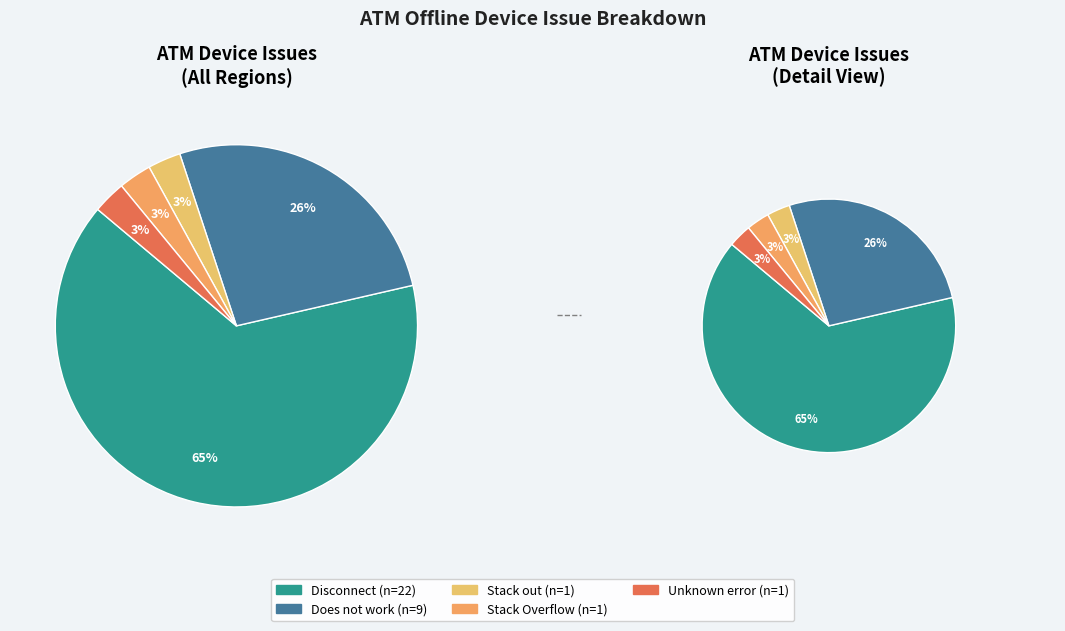

Does Does not work represent more than half of the total?

No